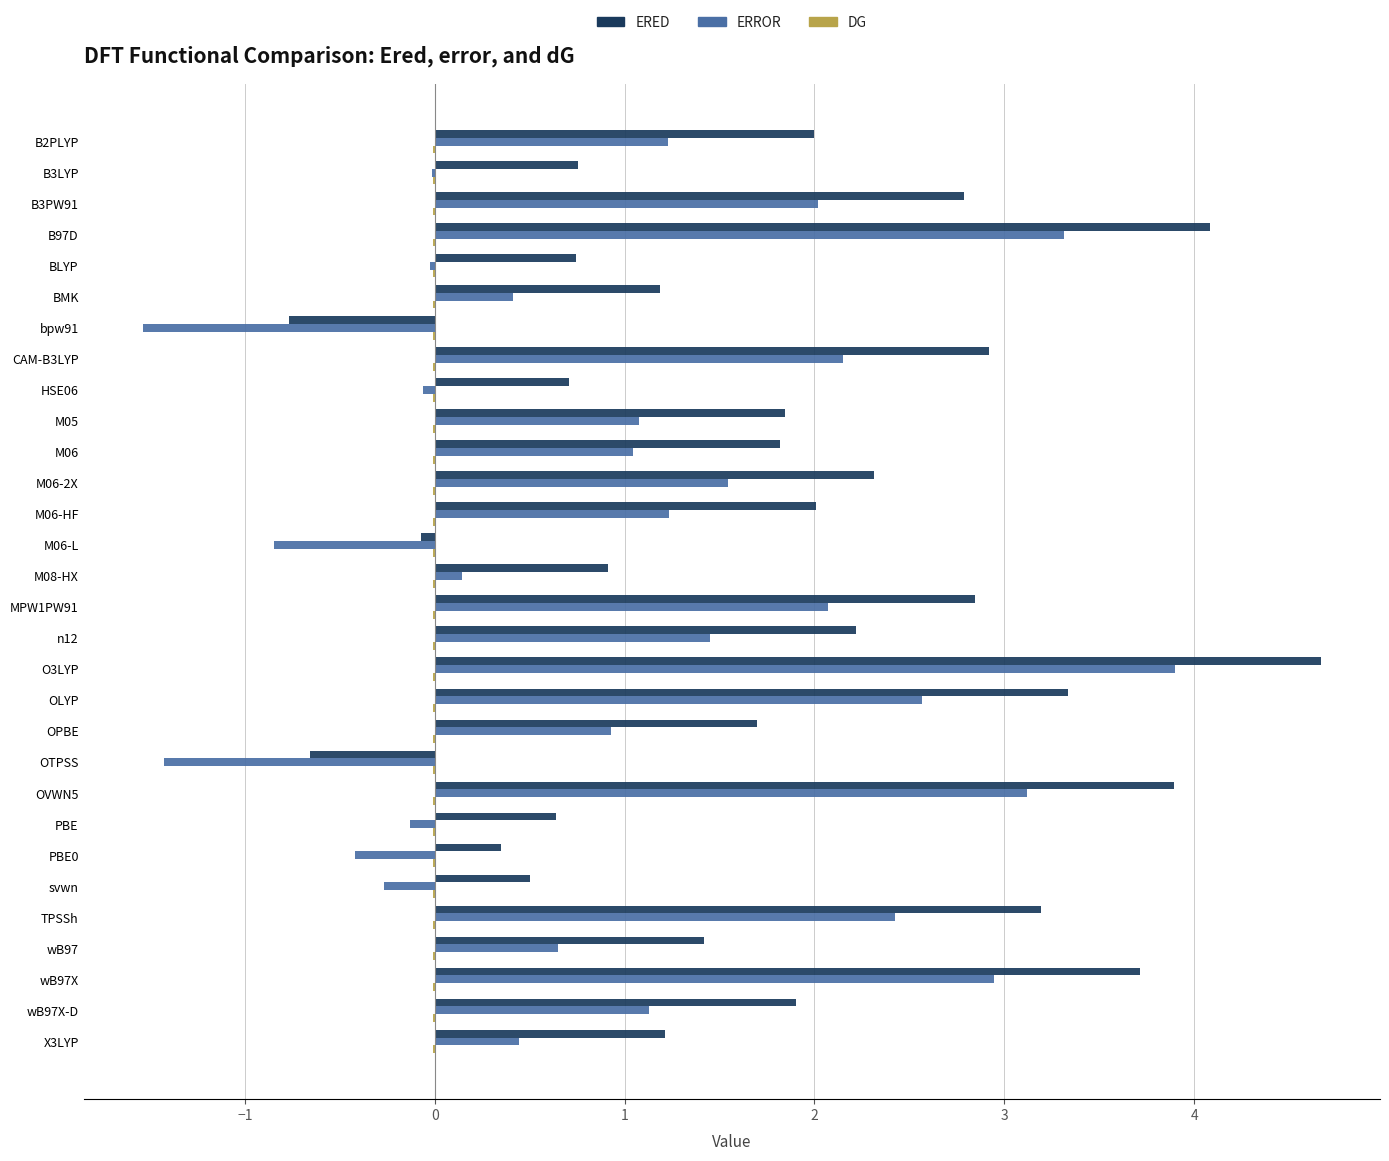

Which label corresponds to the largest value in the chart?

O3LYP